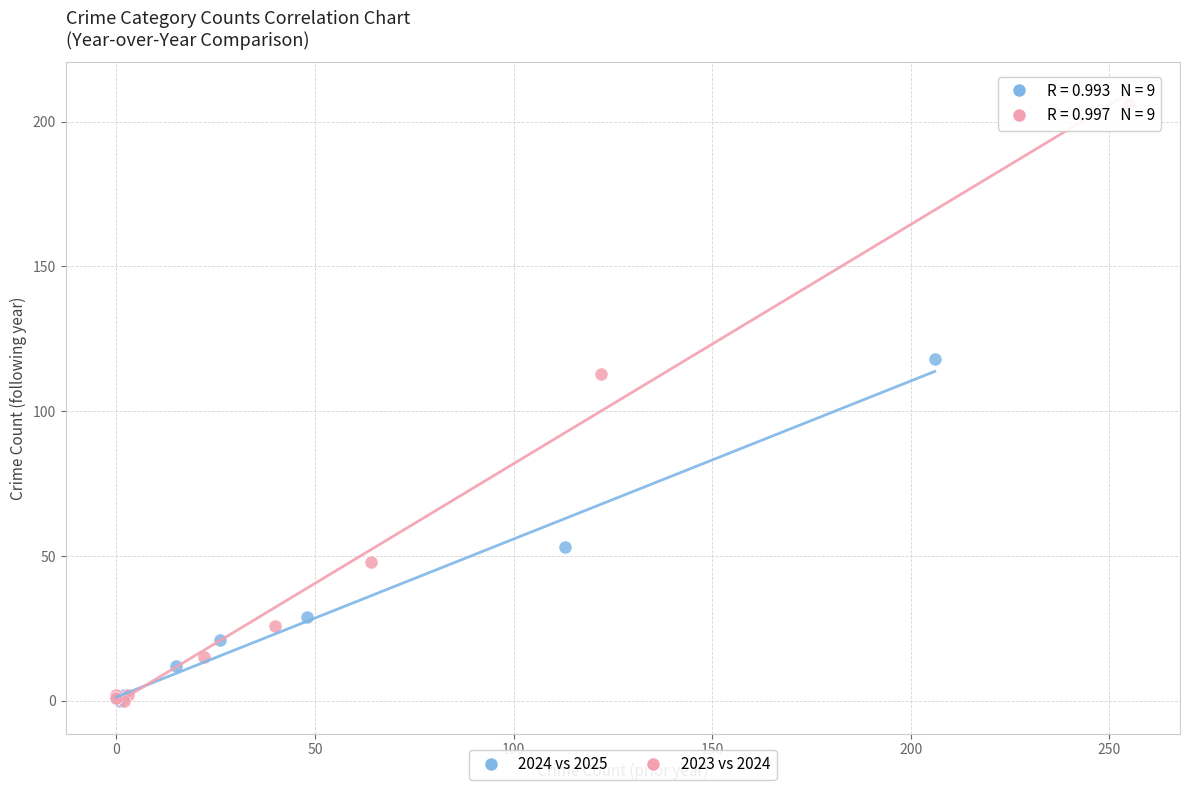

Which series has the largest Y range (max minus min)?

2023 vs 2024